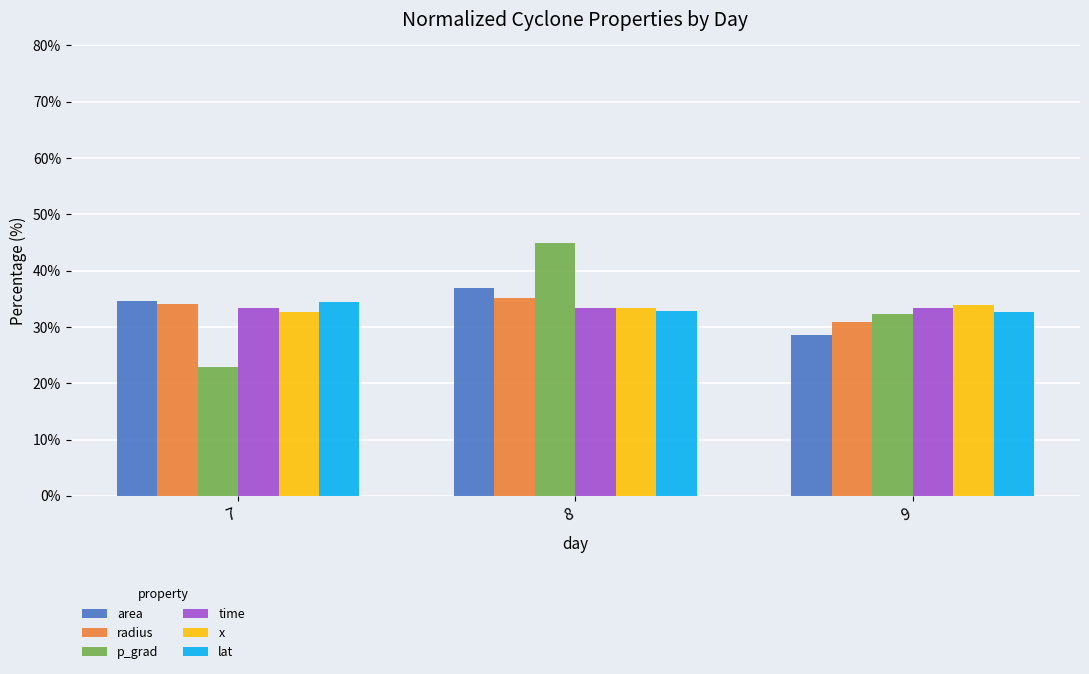

At which category does the chart reach its peak across all series?

8